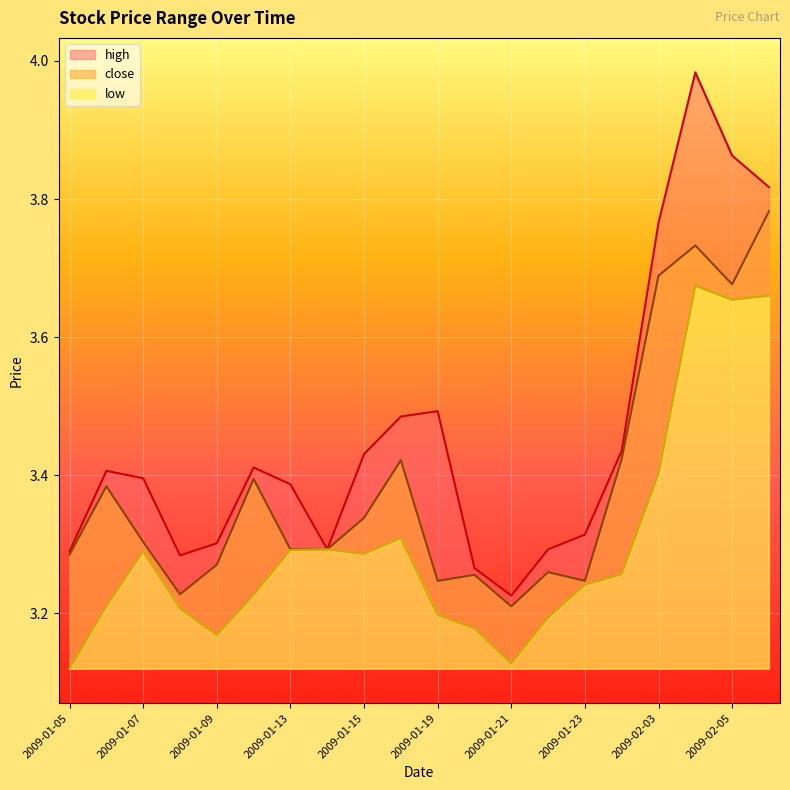

Rank the series by their maximum value, from highest to lowest.

high, close, low